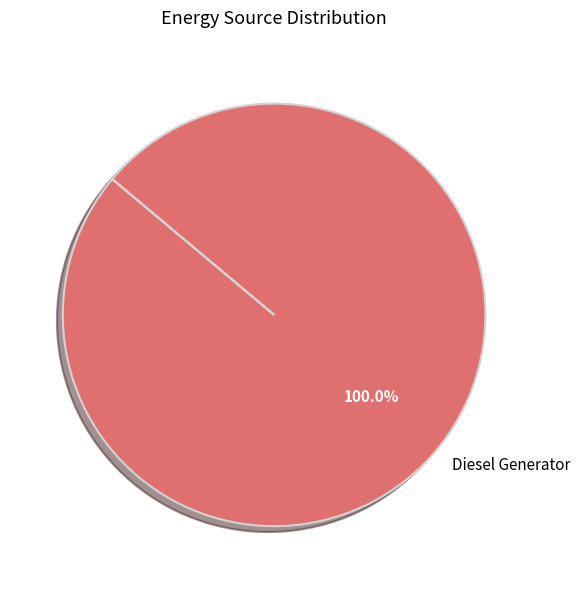

Which slice represents more than half of the pie?

Diesel Generator